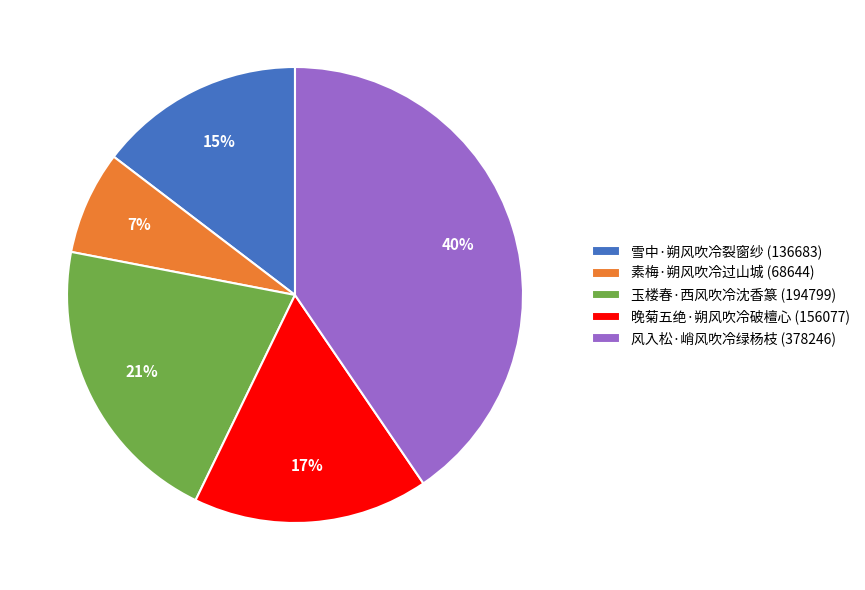

Rank the categories by value from highest to lowest.

风入松·峭风吹冷绿杨枝, 玉楼春·西风吹冷沈香篆, 晚菊五绝·朔风吹冷破檀心, 雪中·朔风吹冷裂窗纱, 素梅·朔风吹冷过山城